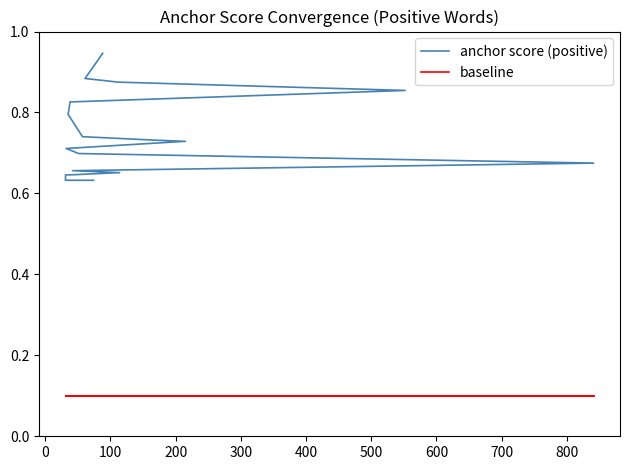

True or false: anchor score (positive) and baseline intersect in this chart.

False